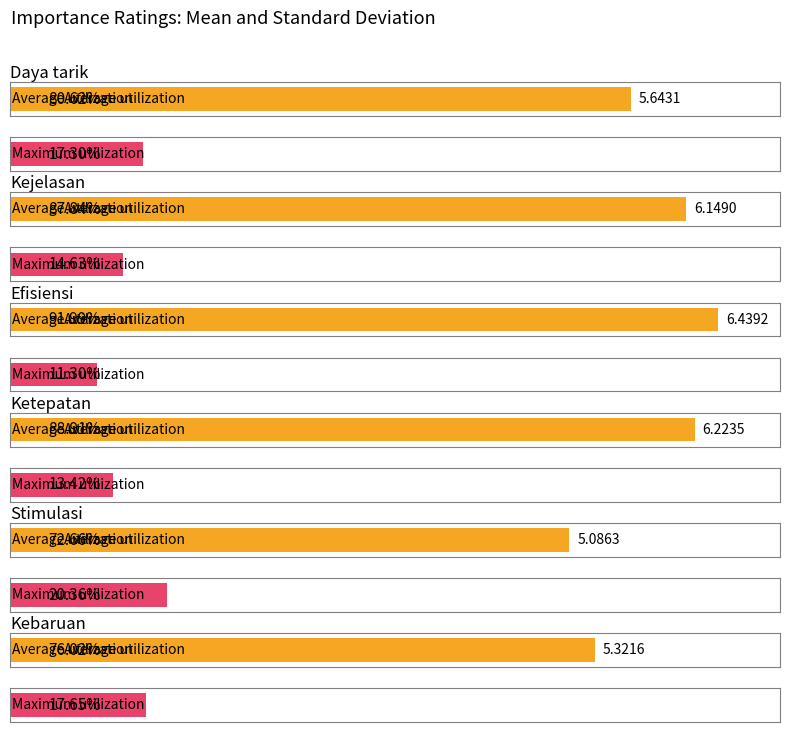

What is the difference between the maximum and minimum values in the Mean series?

1.4